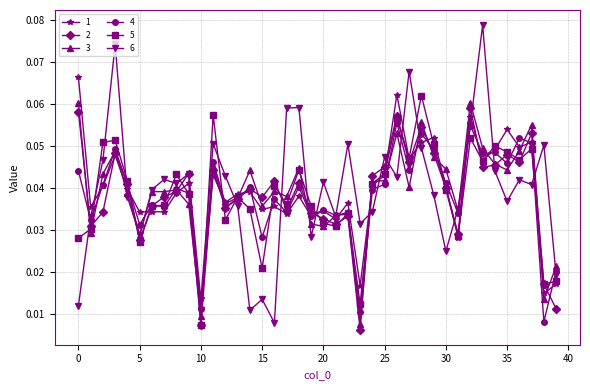

Which series has the widest spread of values?

6